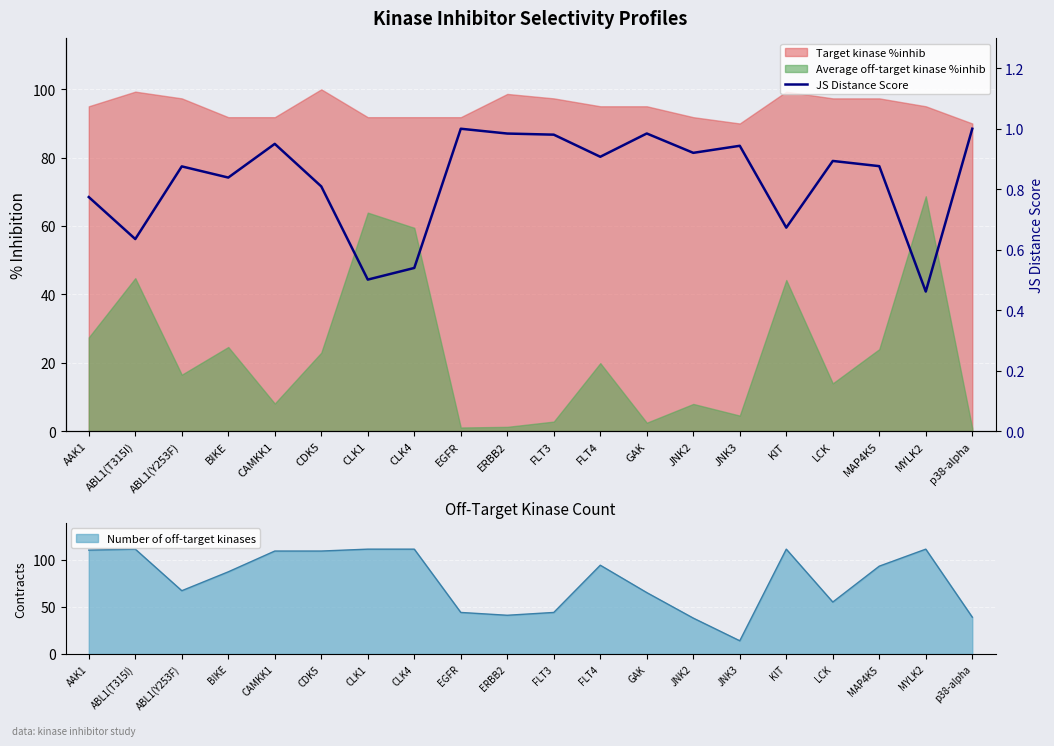

The chart shows a value of 1.0 at FLT3. True or false?

True